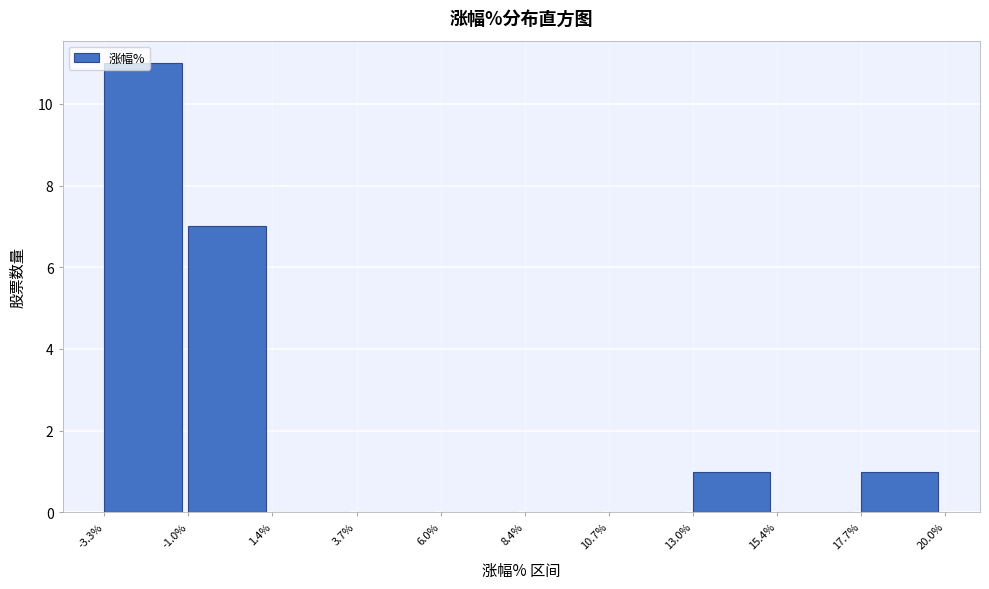

Reading left to right, transcribe this chart: for each bar, give the range it covers on the x-axis and its height. The values are not printed on the chart, so give them approximately, as read against the axis.

-3.3% to -1.0%: 11
-1.0% to 1.4%: 7
1.4% to 3.7%: 0
3.7% to 6.0%: 0
6.0% to 8.4%: 0
8.4% to 10.7%: 0
10.7% to 13.0%: 0
13.0% to 15.4%: 1
15.4% to 17.7%: 0
17.7% to 20.0%: 1